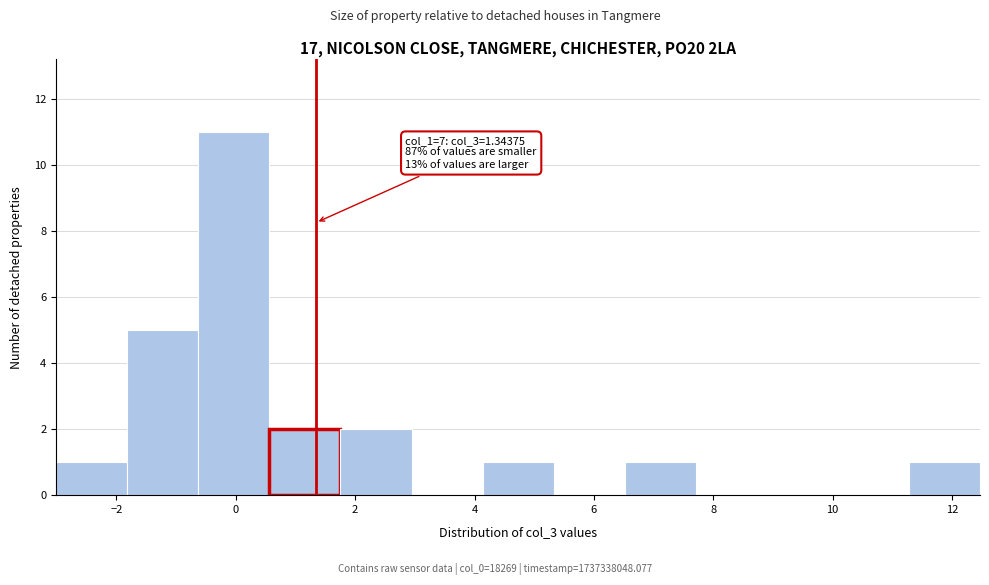

Which range on the x-axis has the tallest bar?

-0.6 to 0.6